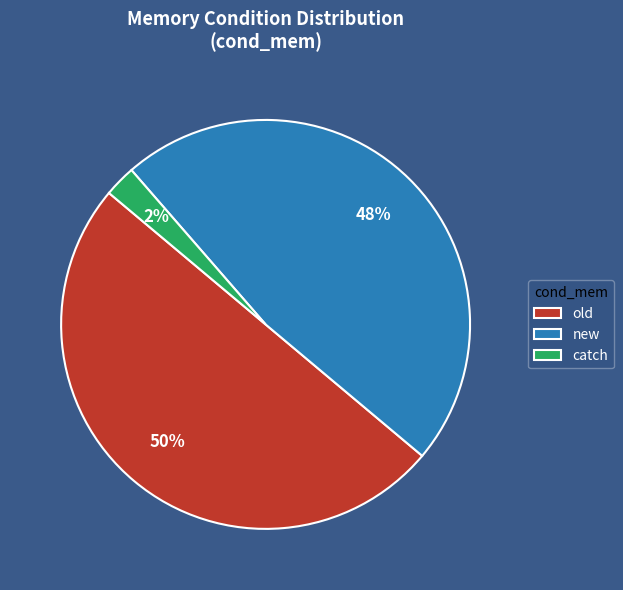

Which category has the smallest portion of the pie?

catch